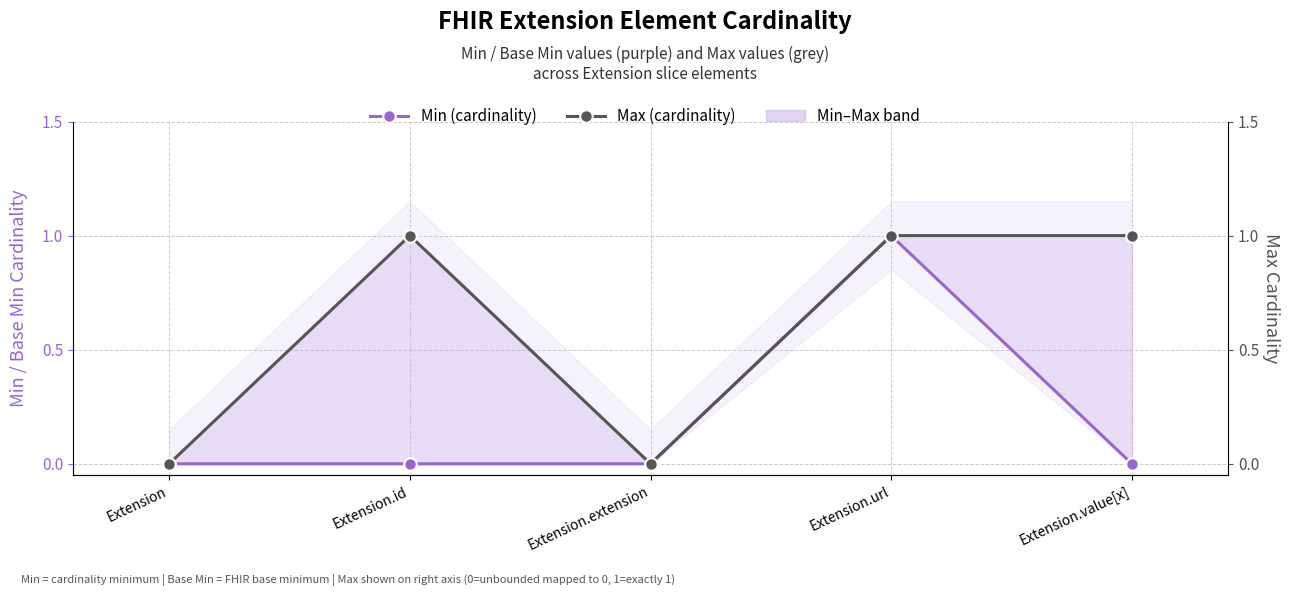

What is the sum of the Max (cardinality) values at Extension.id and Extension.extension?

1